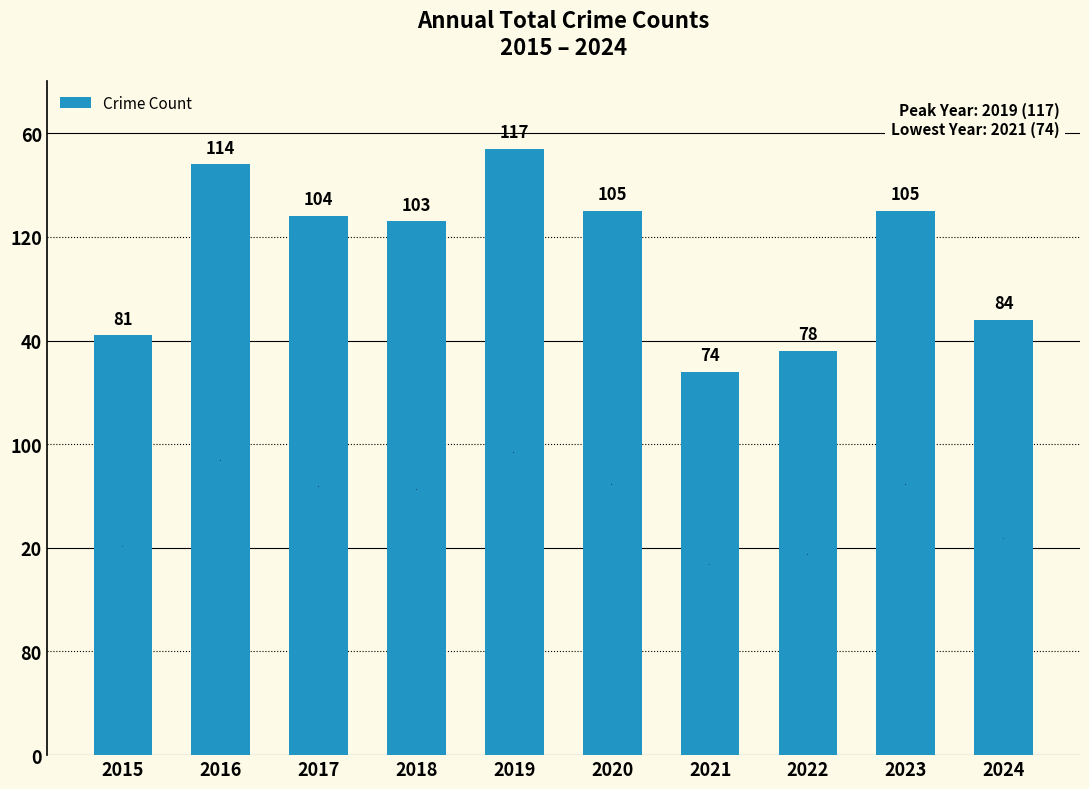

True or false: the data shows 32 at 2019.

False